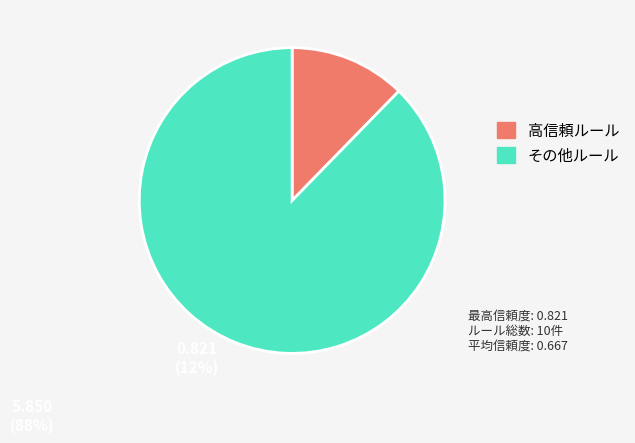

Is there a majority slice in this chart?

Yes